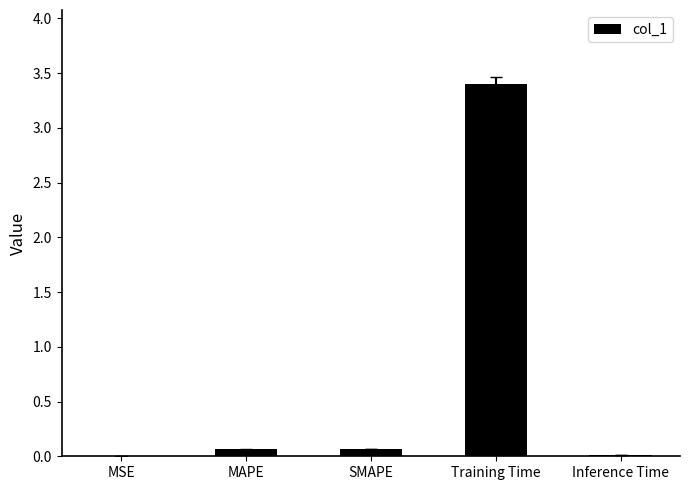

What is the maximum value shown in the chart?

3.4